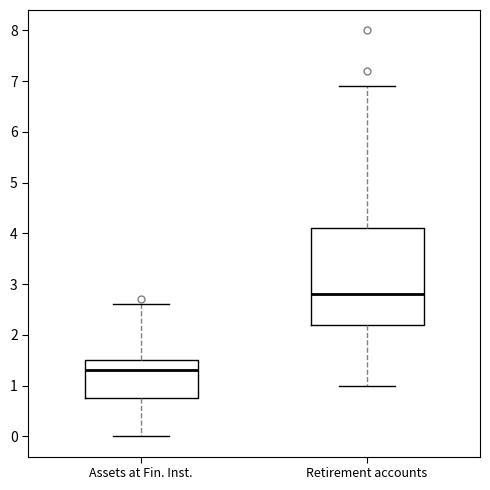

Where is the lower edge of the box for Retirement accounts on the y-axis? The values are not printed on the chart, so give them approximately, as read against the axis.

2.2